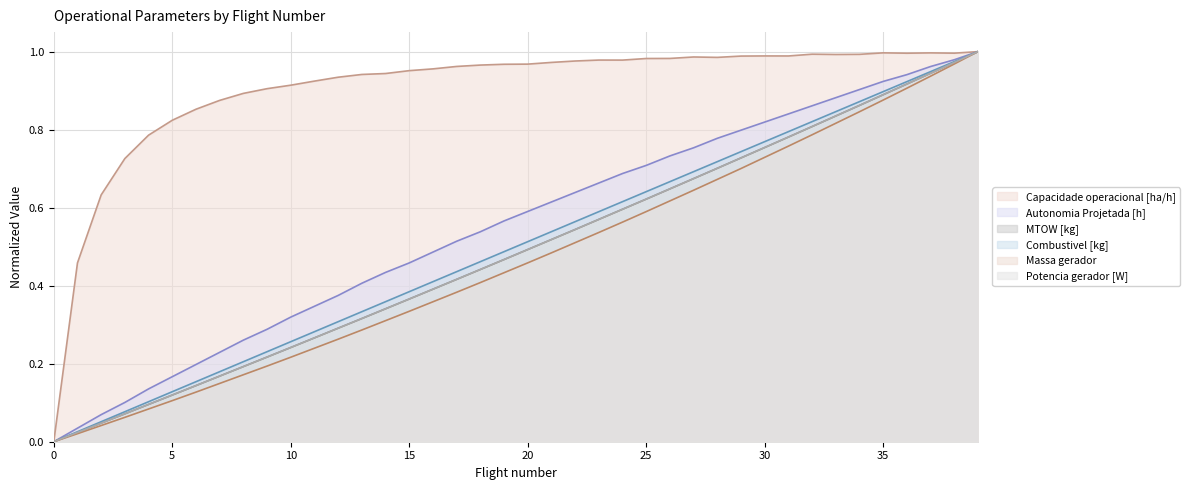

How many data points in Potencia gerador [W] are above 0?

39